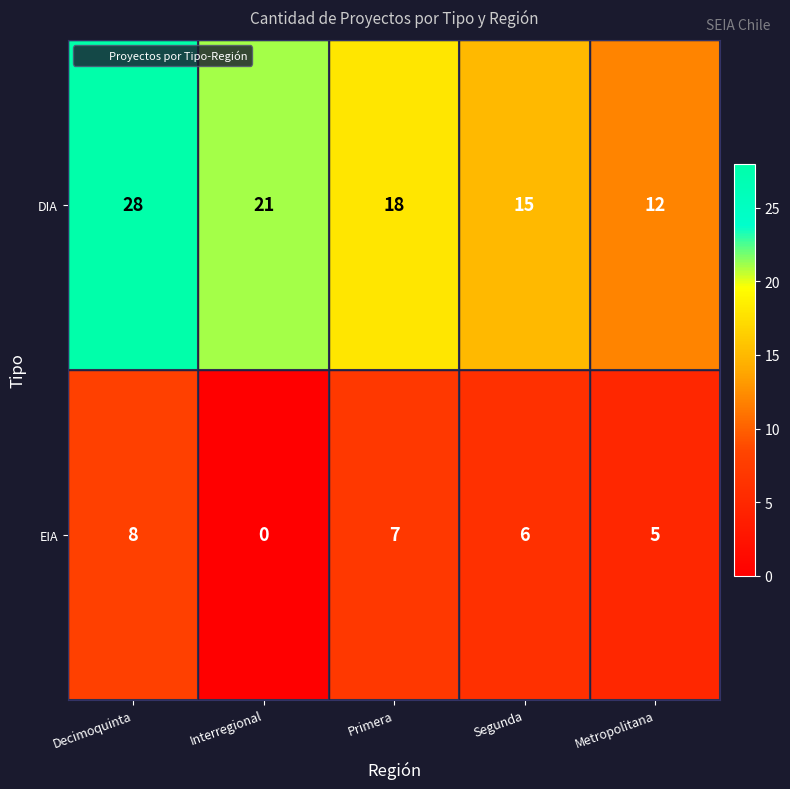

What is the sum of all DIA values?

94